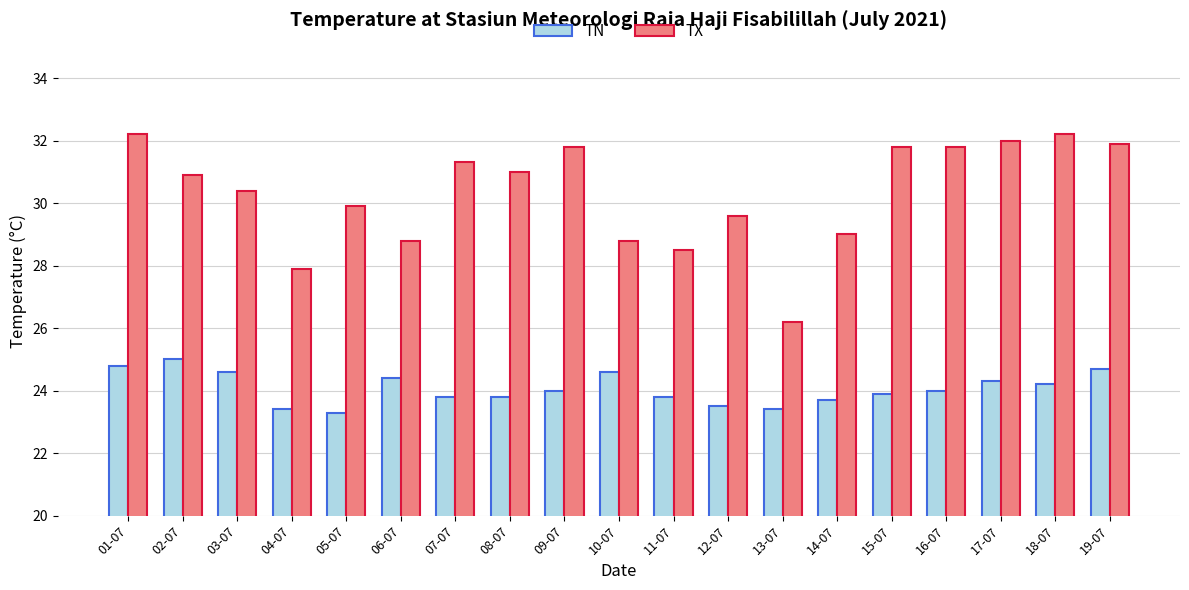

What is the minimum value for TX?

26.2